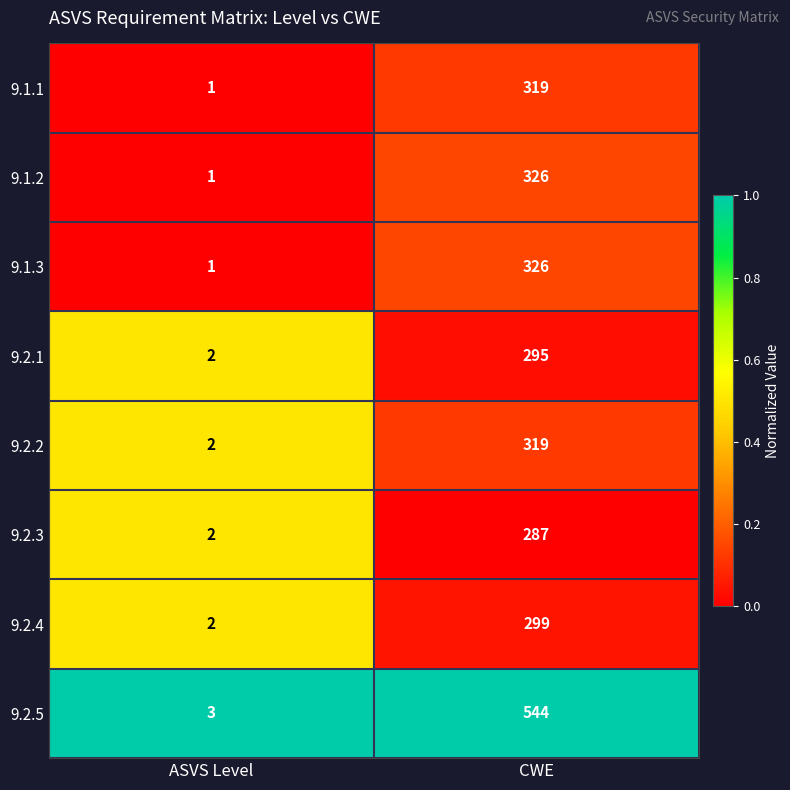

True or false: 9.2.2 has a value of 198 at CWE.

False